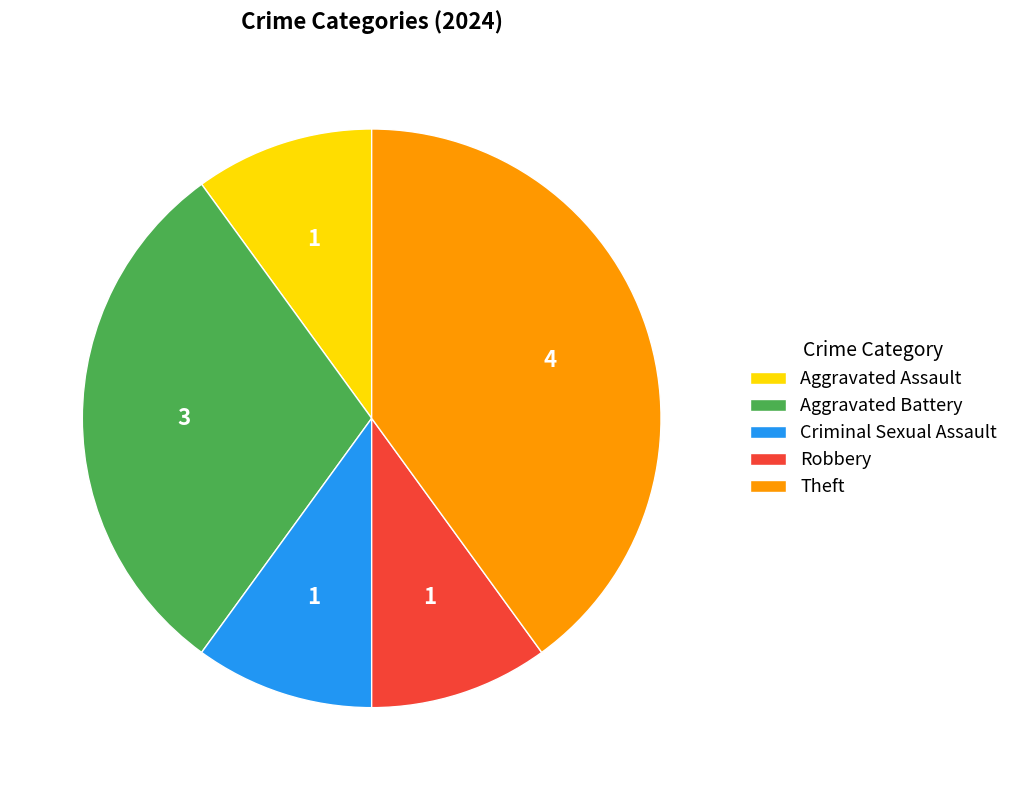

How many segments does this pie chart have?

5